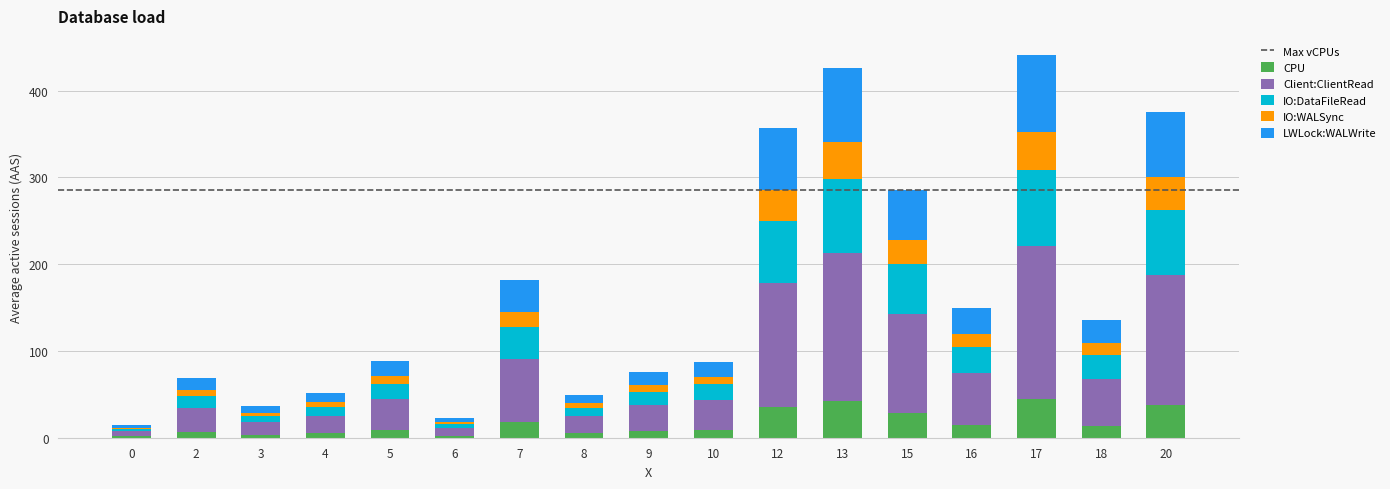

Are the bars grouped side by side (vs. stacked)?

No